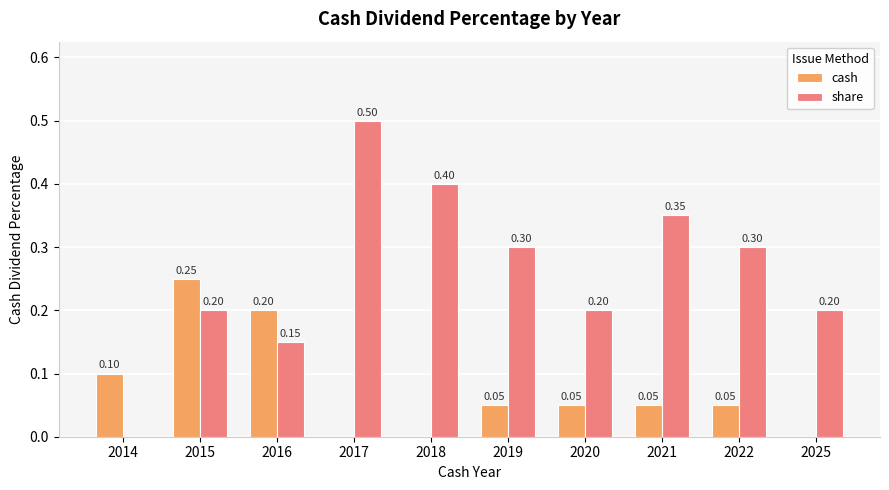

What are all the series names shown in the legend?

cash, share